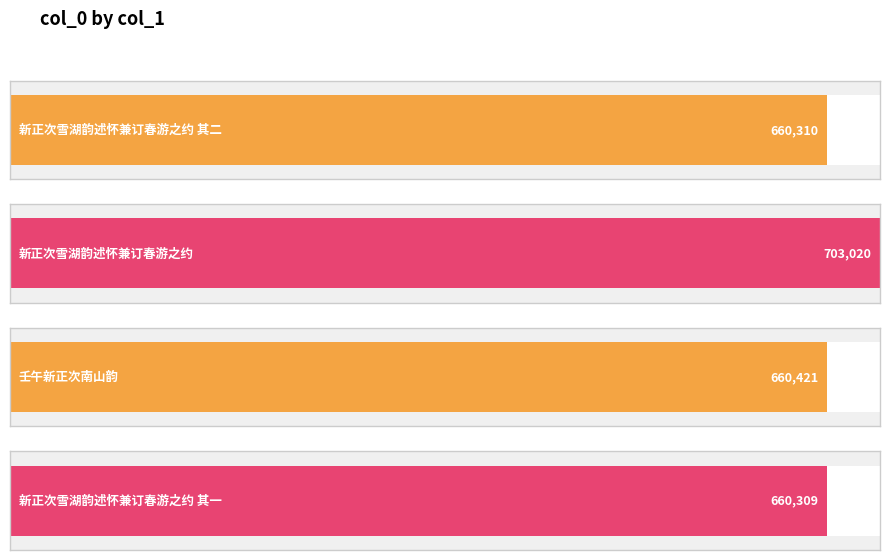

Rank the categories by value from lowest to highest.

新正次雪湖韵述怀兼订春游之约 其一, 新正次雪湖韵述怀兼订春游之约 其二, 壬午新正次南山韵, 新正次雪湖韵述怀兼订春游之约